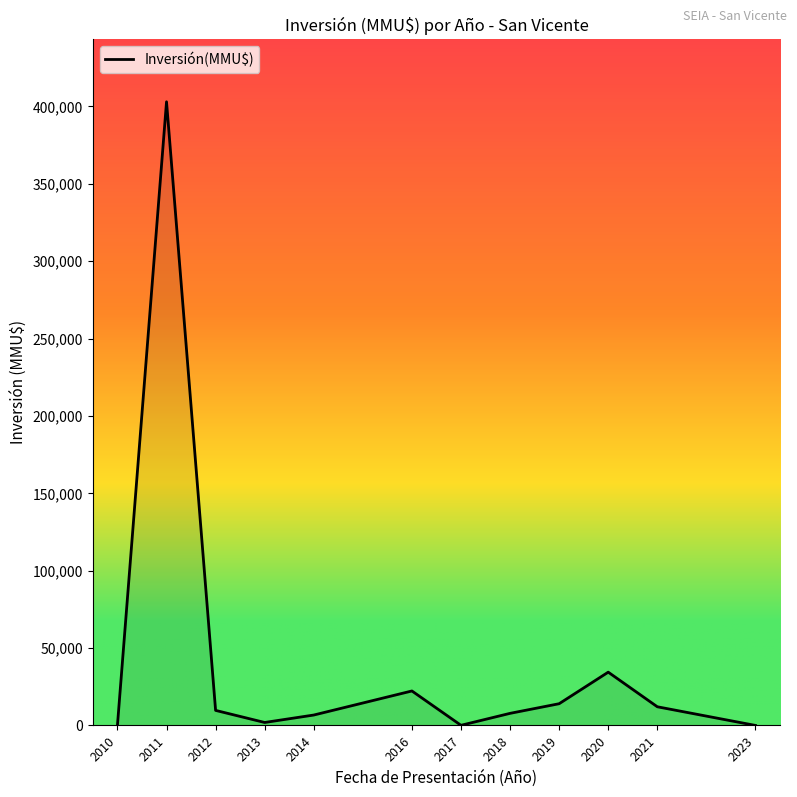

What is the greatest value displayed?

403000